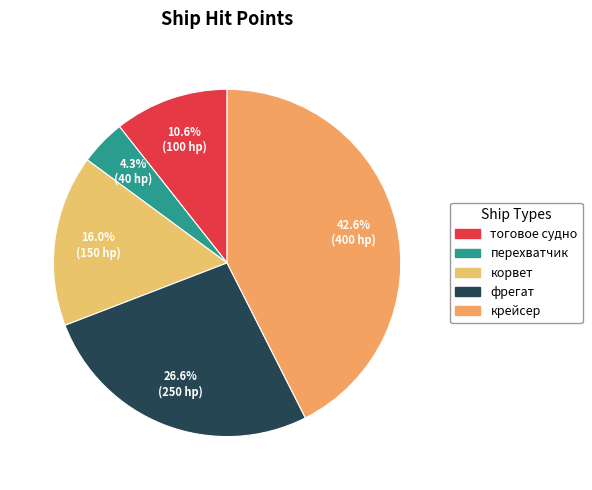

What is the total percentage of перехватчик and корвет?

20.2%